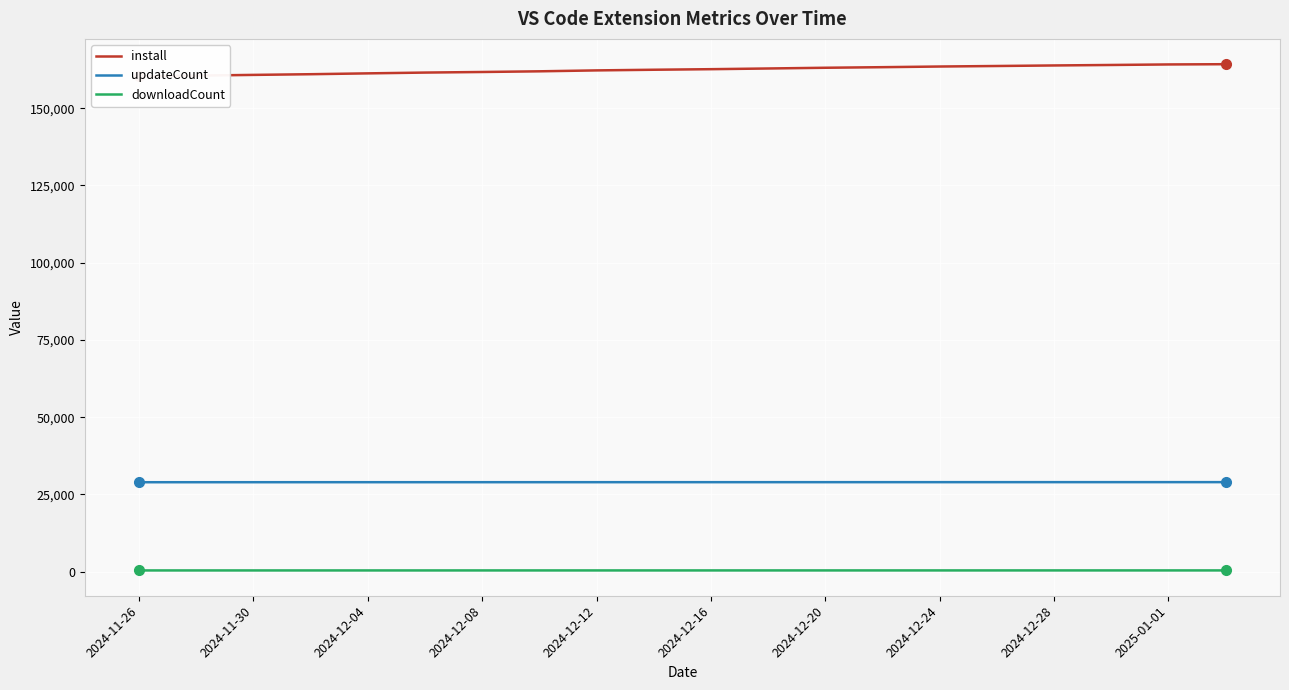

What is the sum of all updateCount values?

579693